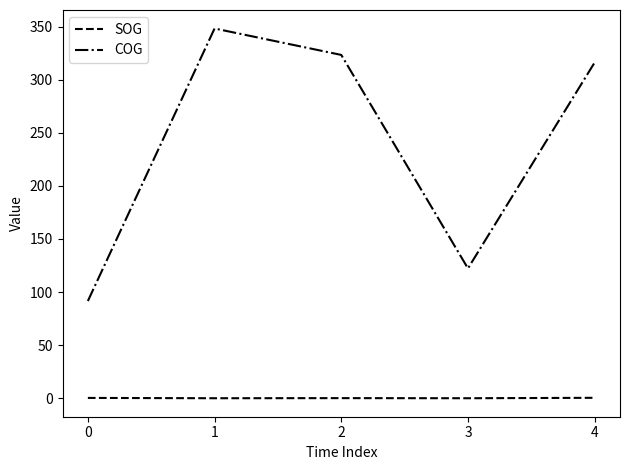

True or false: SOG and COG intersect in this chart.

False